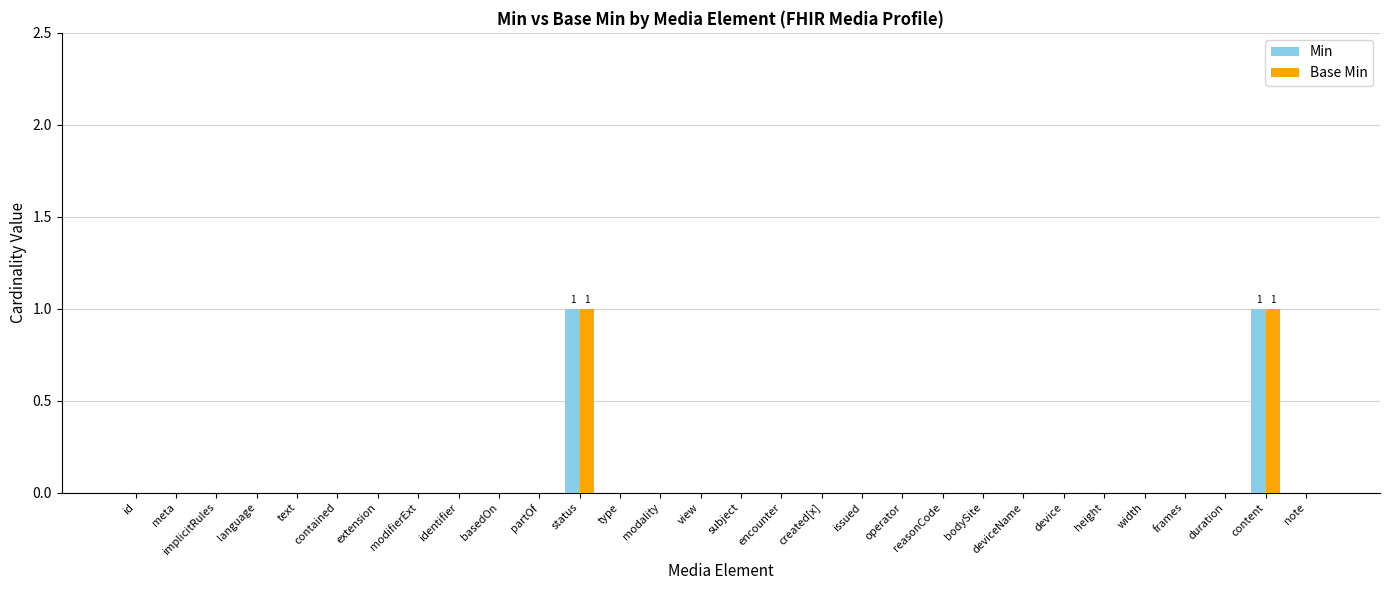

True or false: Min has a value of 0 at identifier.

True